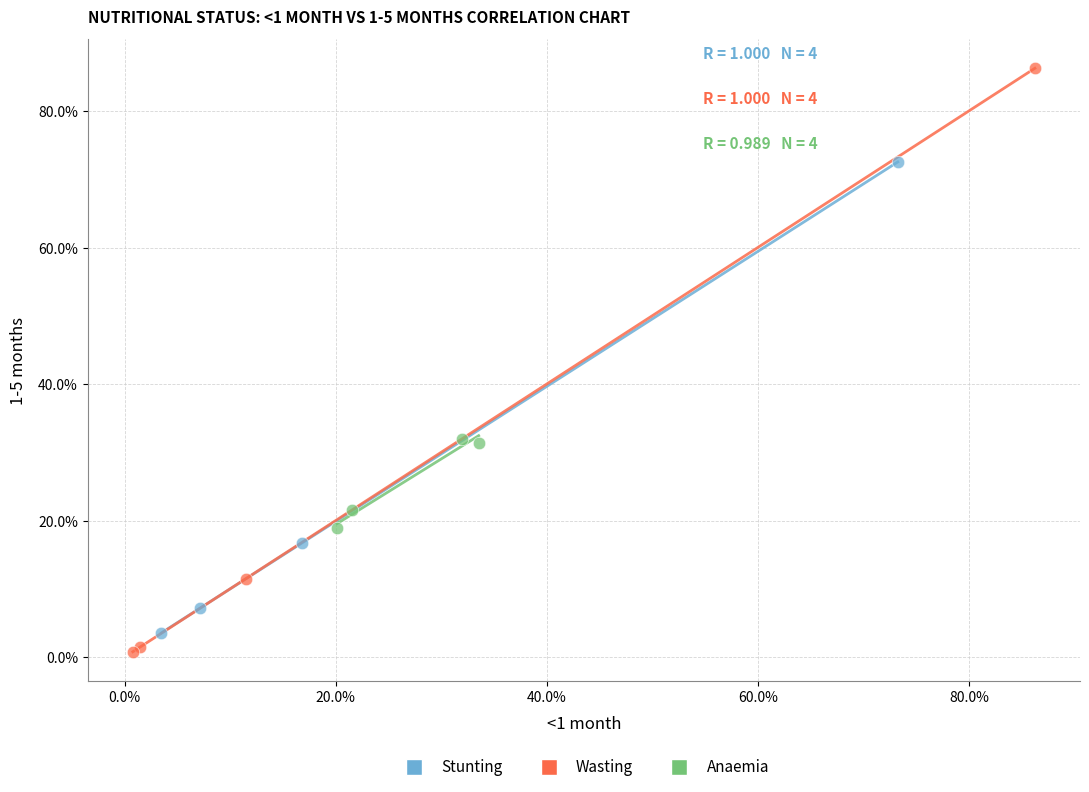

What are all the series names shown in the legend?

Stunting, Wasting, Anaemia